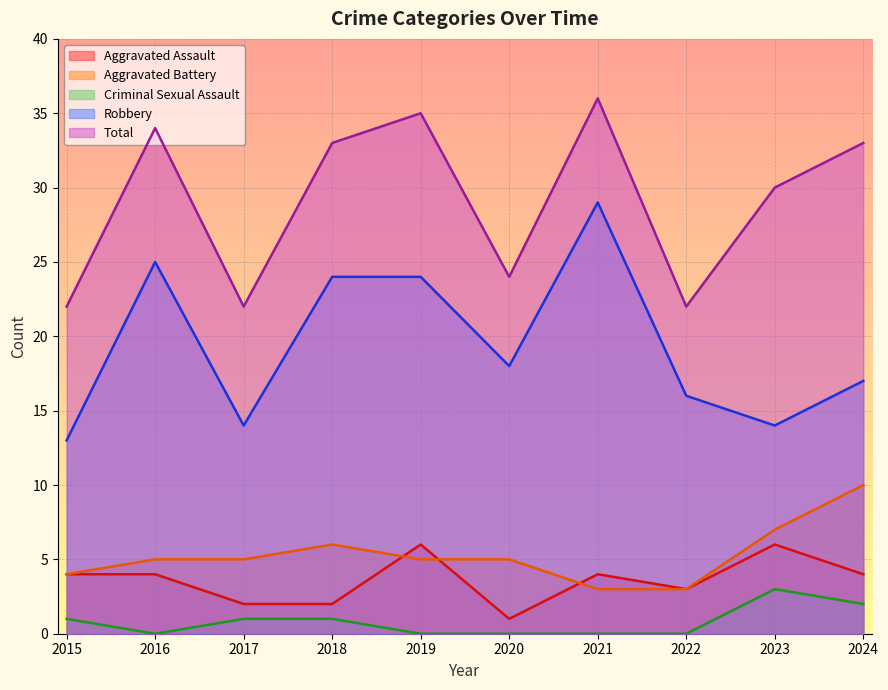

What is the sum of all Criminal Sexual Assault values?

8